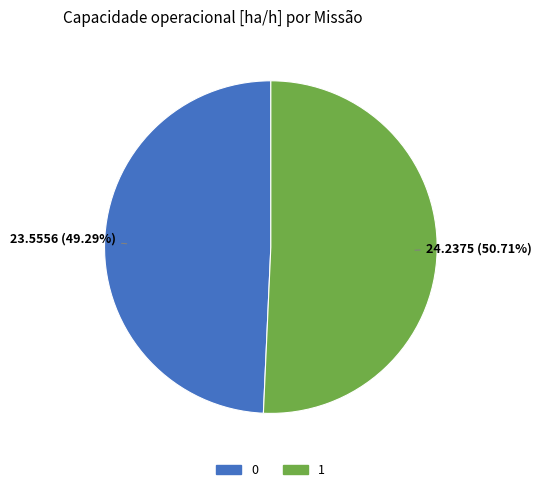

What is the ratio of the value at 1 to the value at 0?

1.0